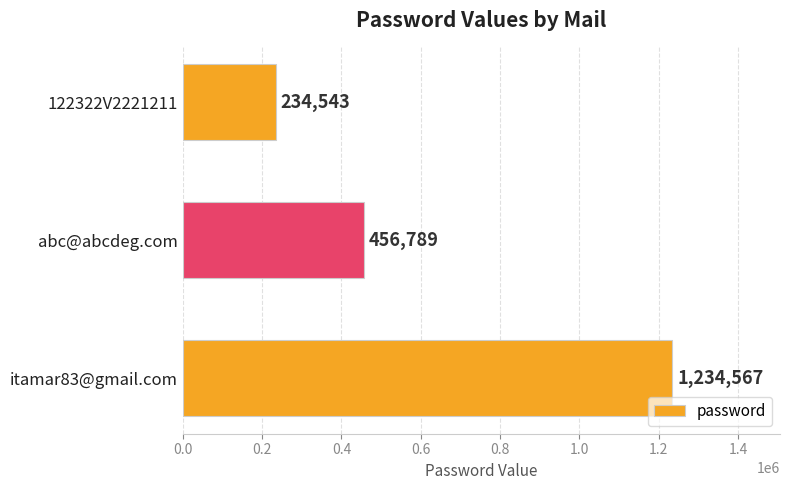

What is the greatest value displayed?

1234567